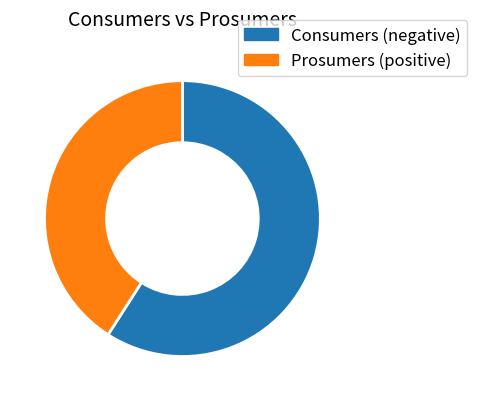

Rank the categories by value from lowest to highest.

Prosumers, Consumers